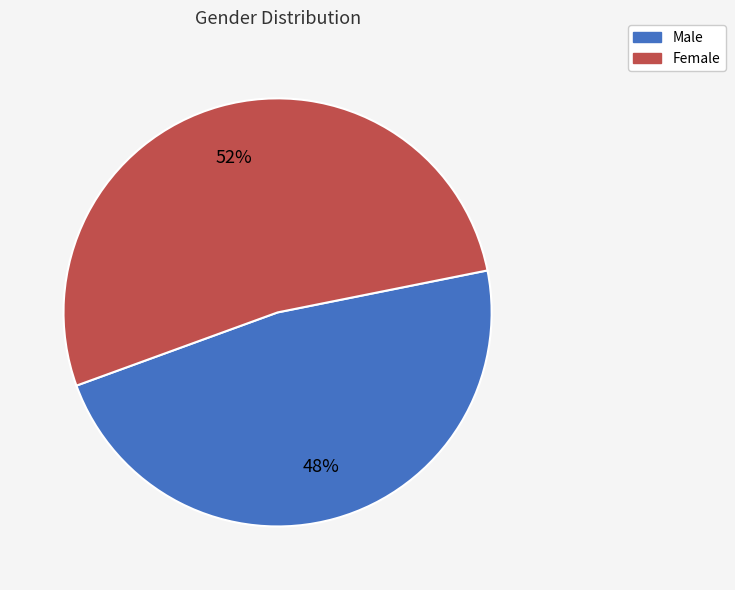

Does any single category account for the majority?

Yes